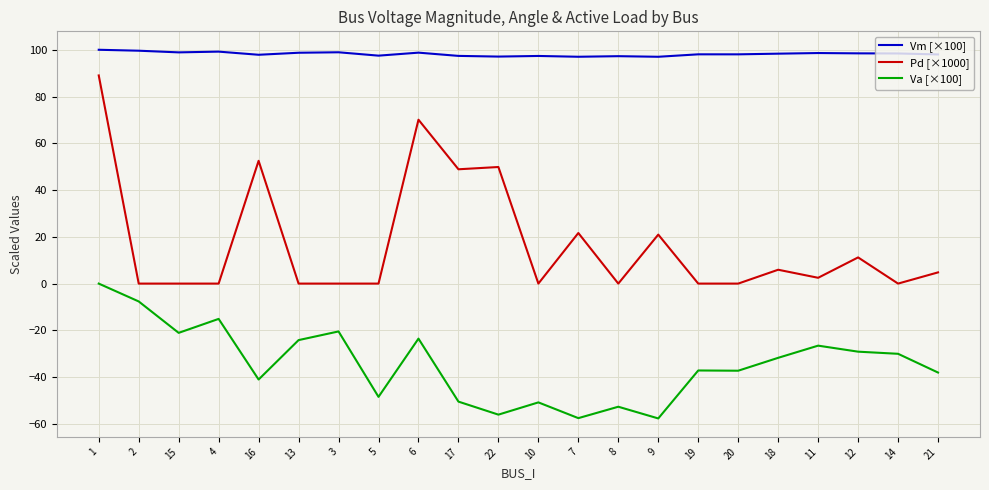

The Pd [×1000] series shows 0.0 at 10. True or false?

True